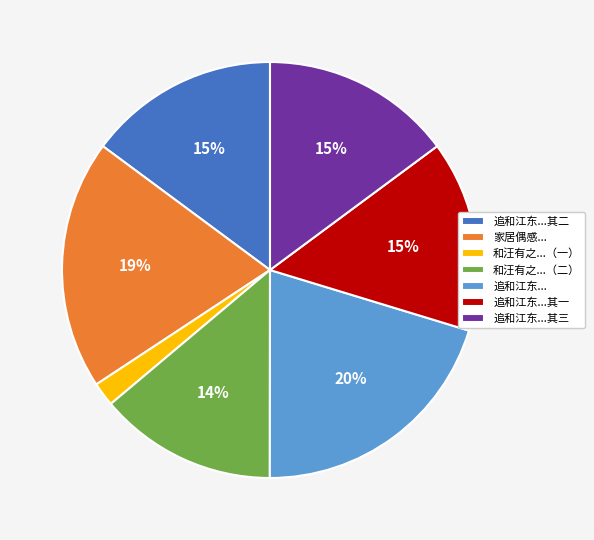

Is the sum of 和汪有之...（二） and 追和江东...其一 greater than half?

No